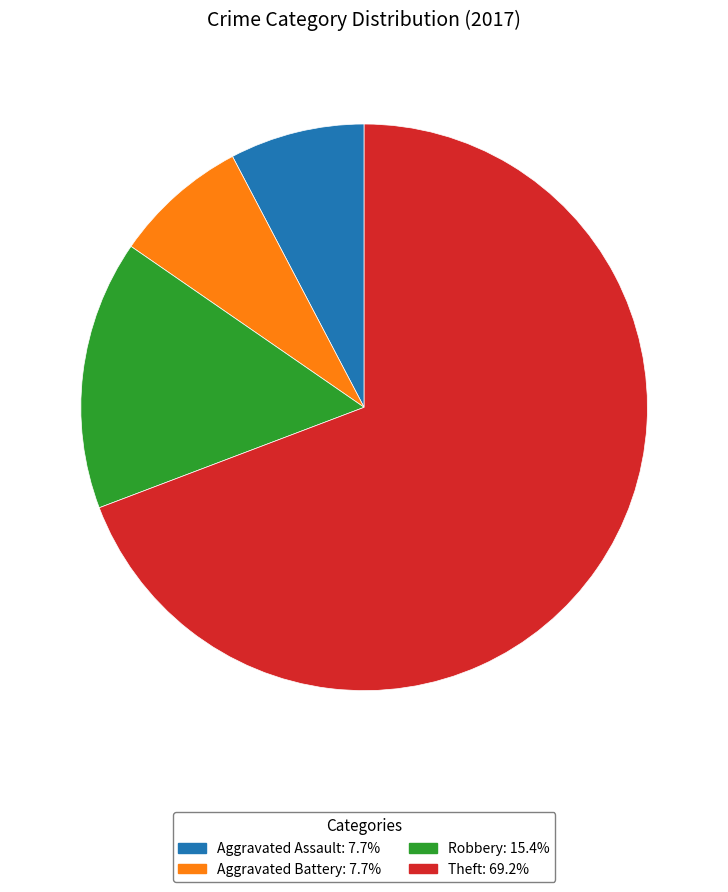

Is the sum of Theft and Aggravated Battery greater than half?

Yes